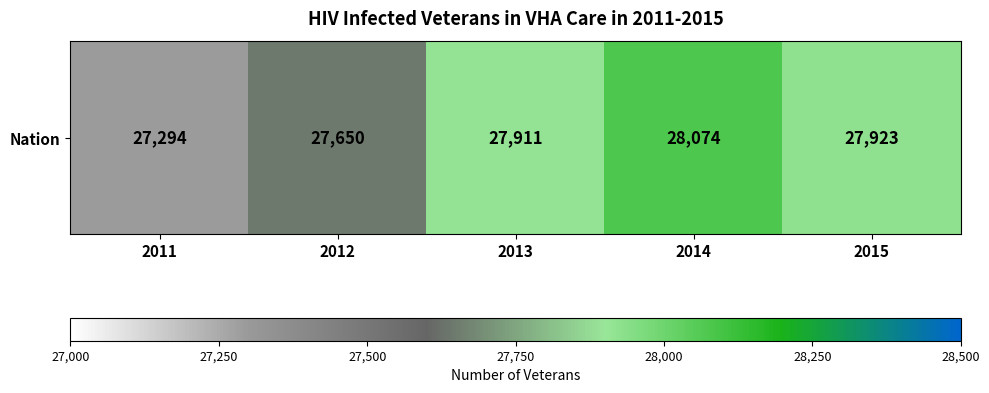

What is the sum of all values?

138852